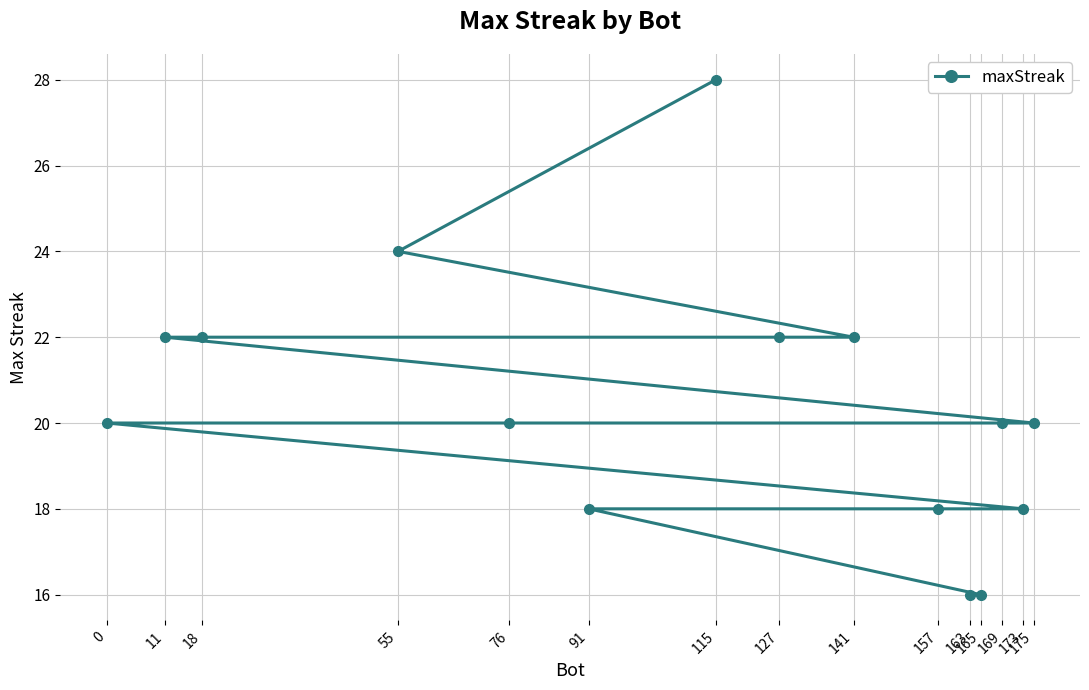

True or false: the data has more than 1 interior local peaks.

False